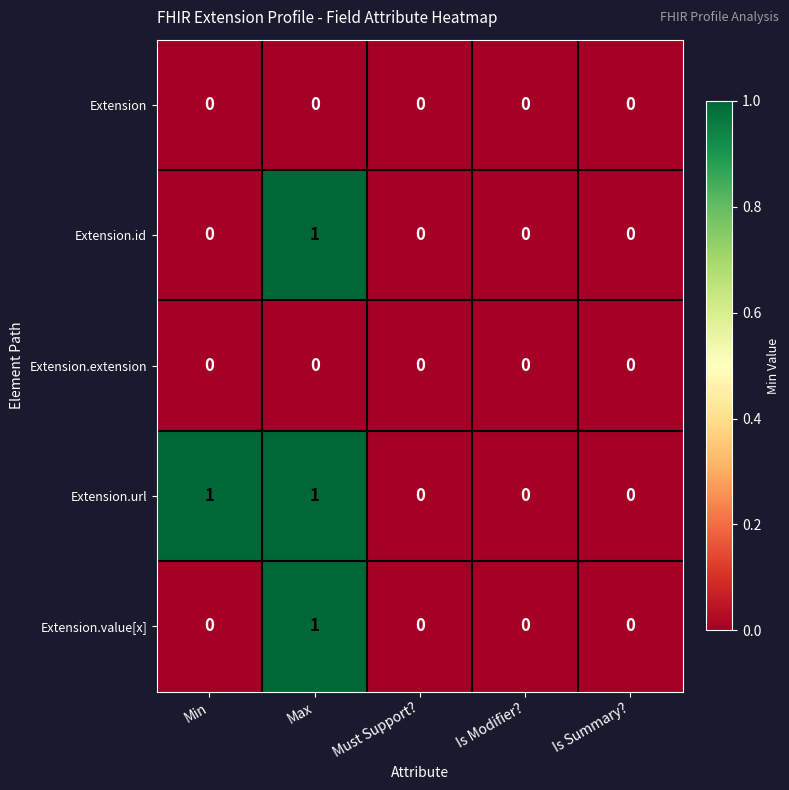

The value of Extension.extension at Min is 0. True or false?

True